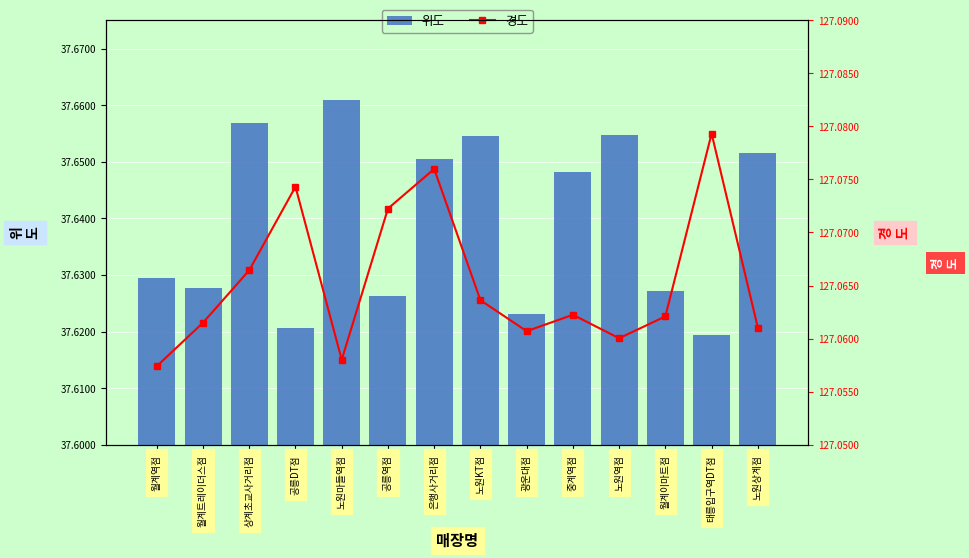

Count the 위도 values in the range 37 to 38.

14